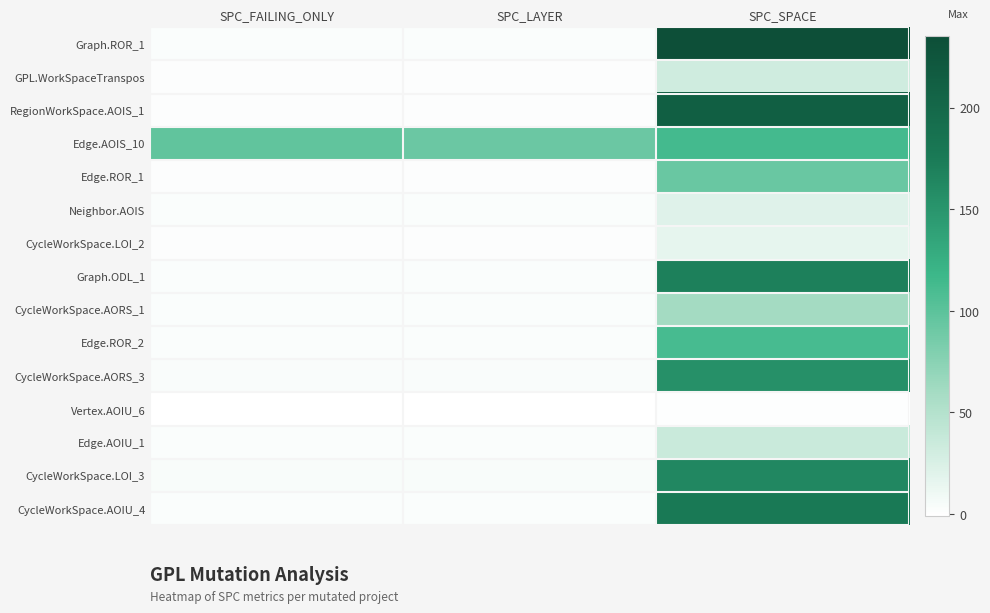

What is the spread (max minus min) of values at SPC_SPACE?

235